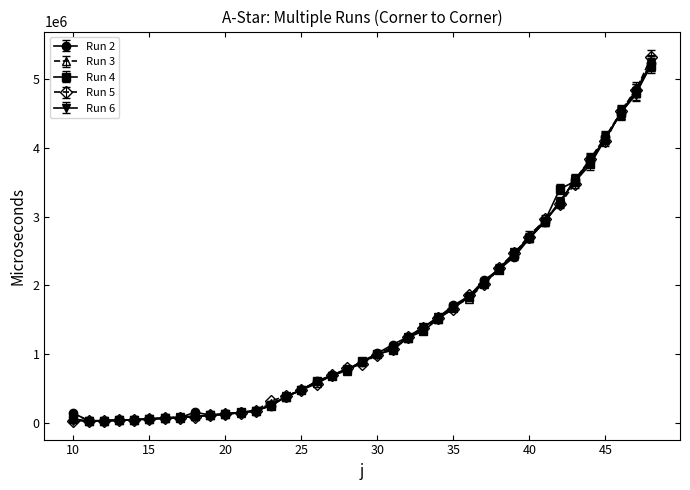

What is the maximum value shown in the chart?

5321784